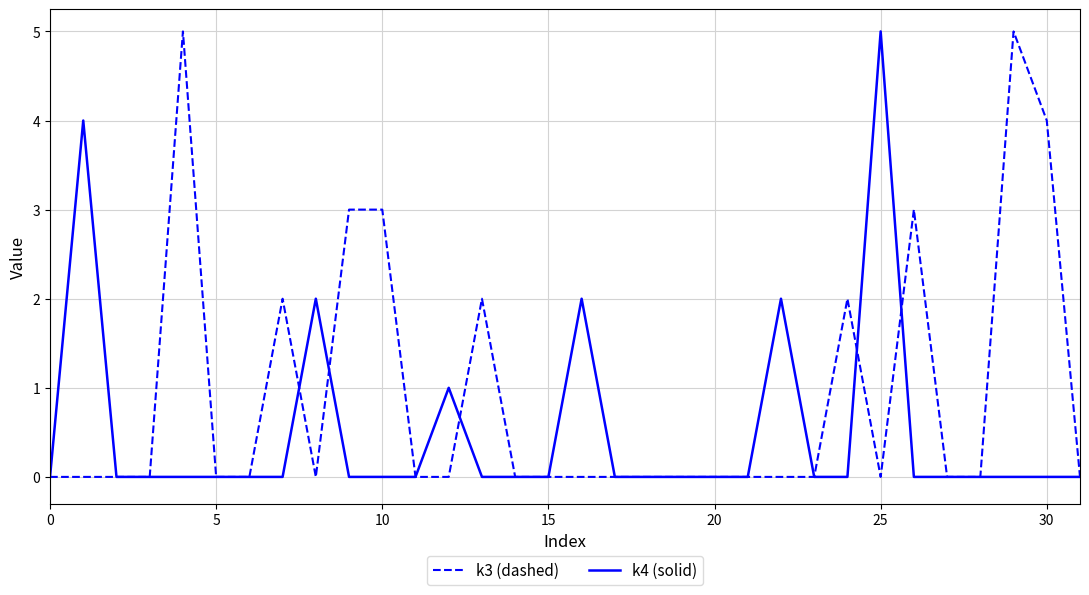

List the series in order of their overall mean, highest first.

k3 (dashed), k4 (solid)